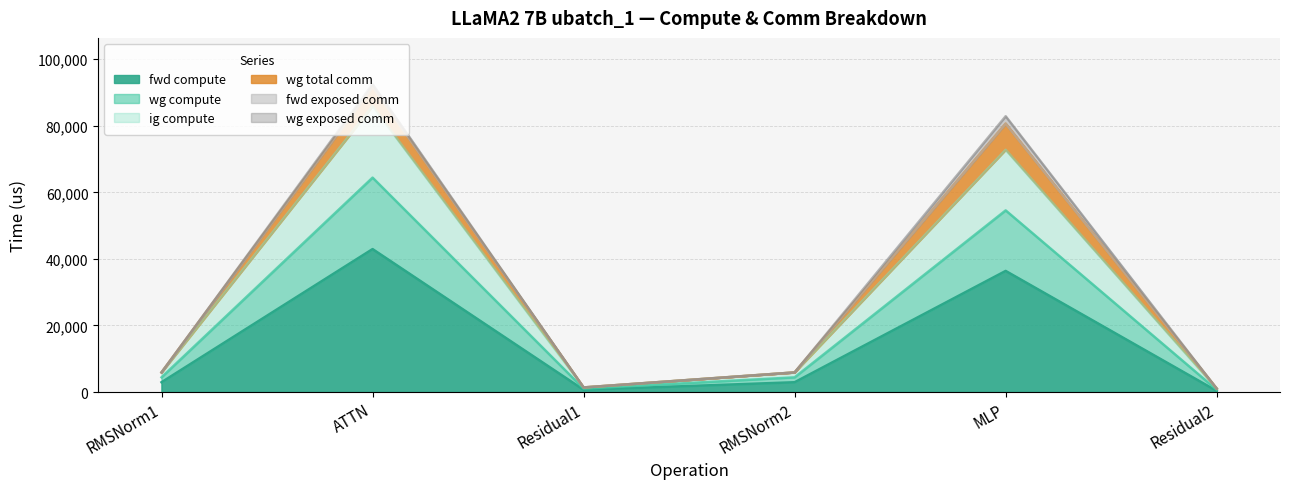

How many data points does each series have?

6